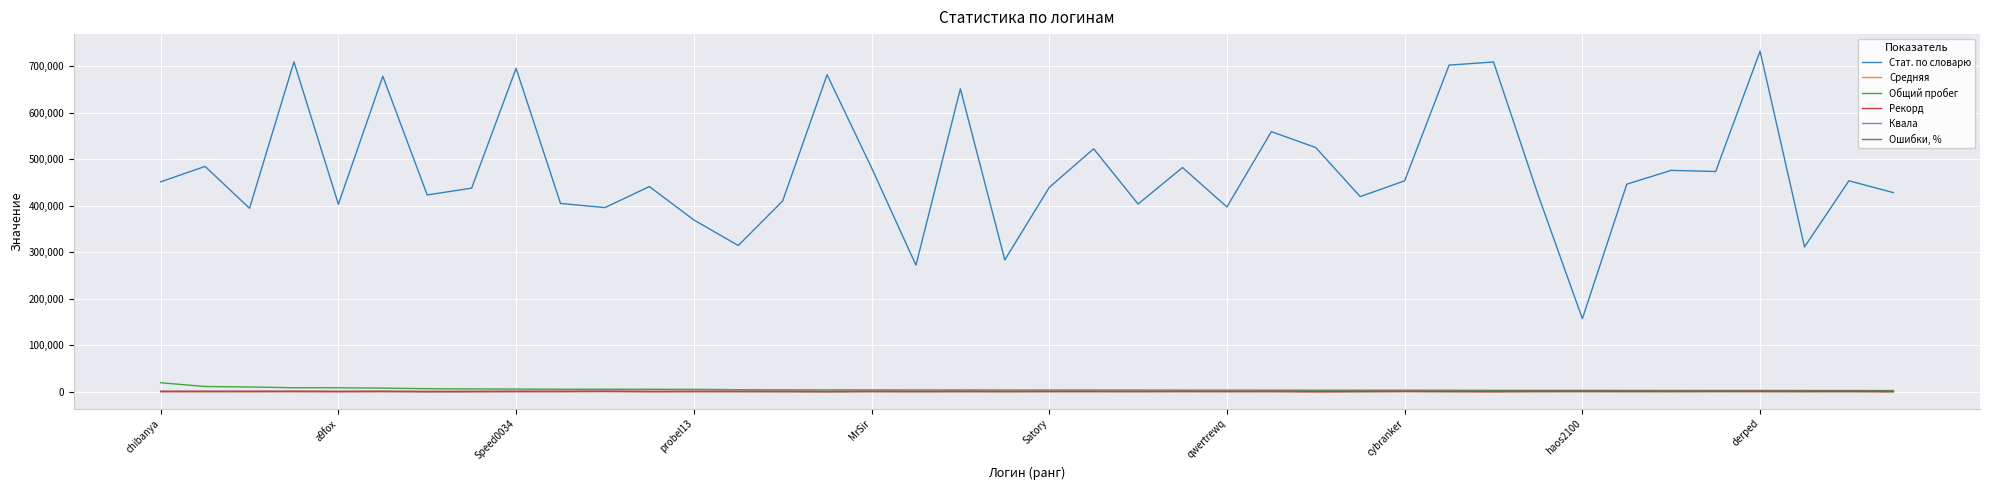

Which series has the largest range (max minus min)?

Стат. по словарю